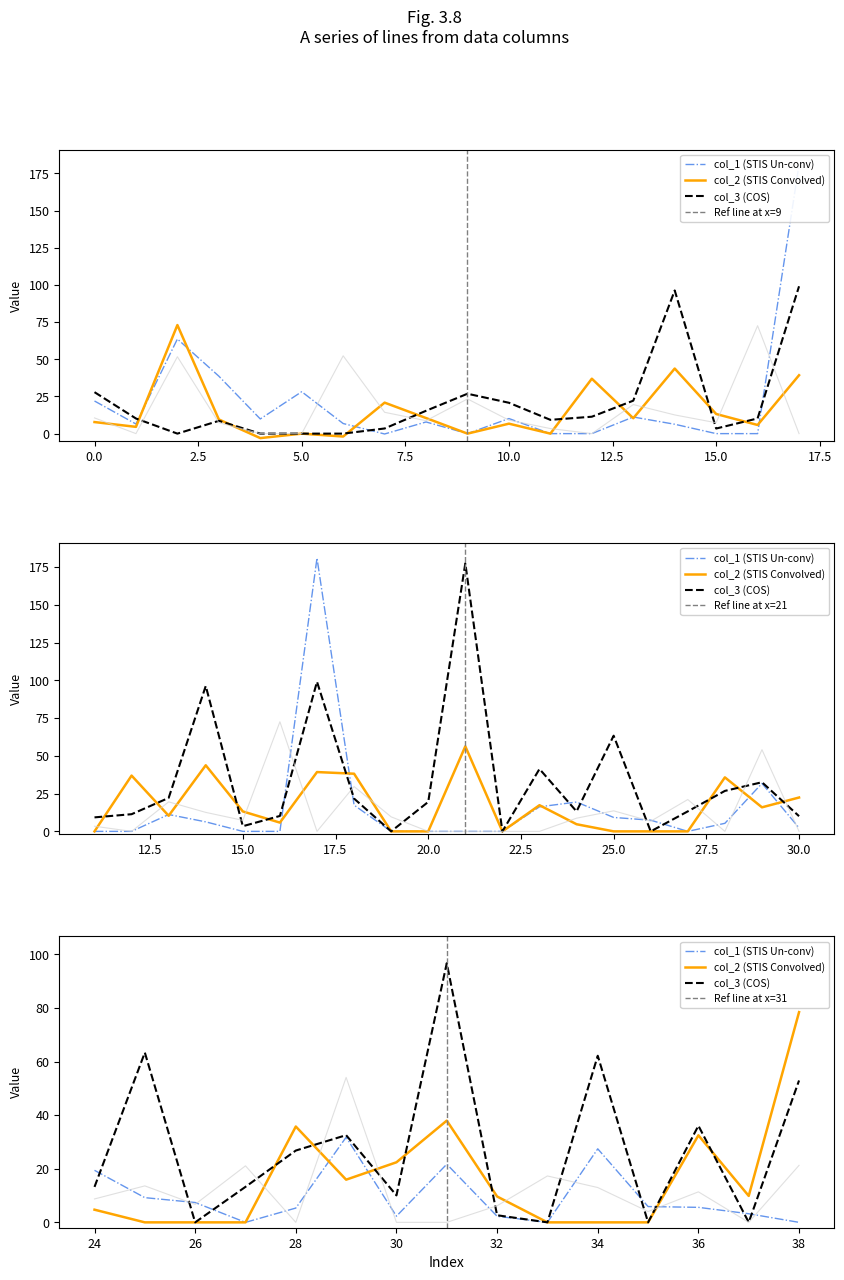

Which has a higher value, 38 or 26?

26